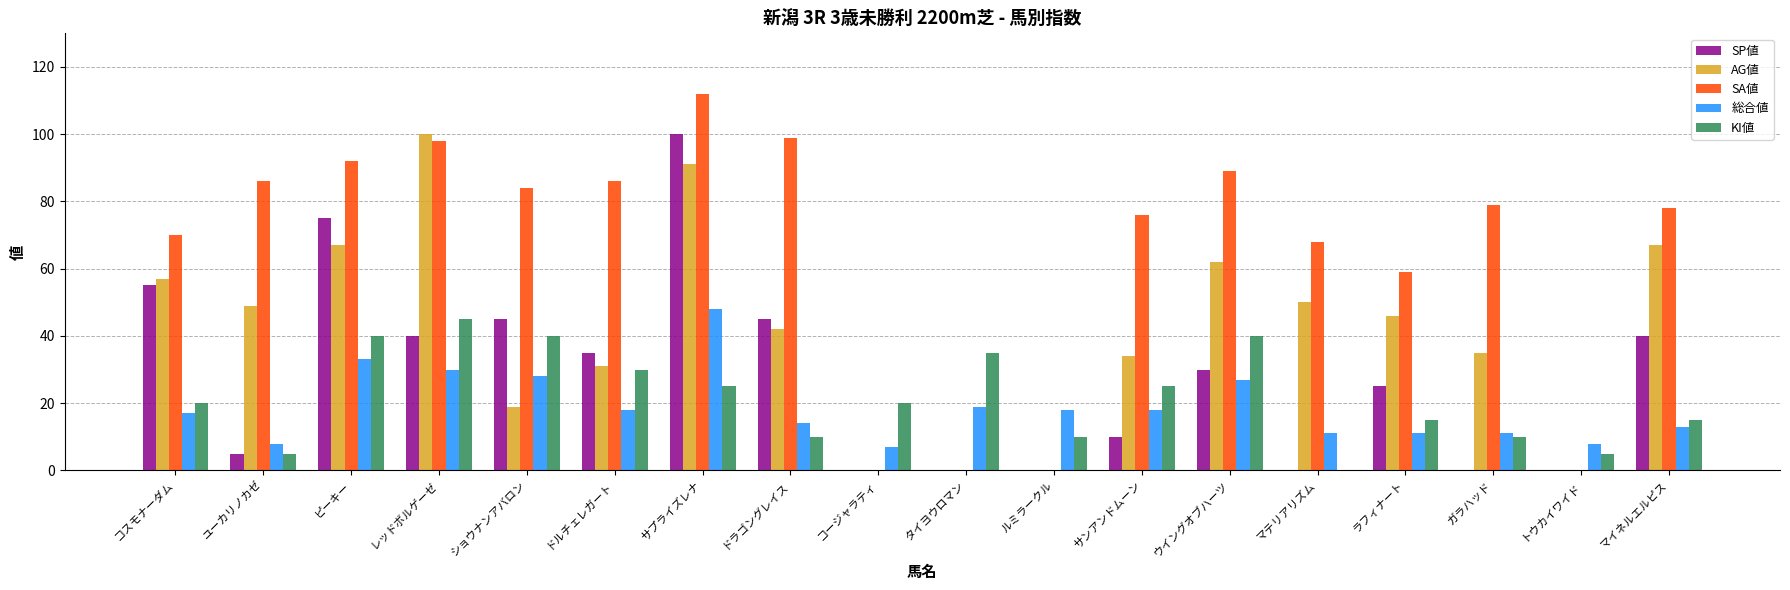

How many groups of bars are there?

18